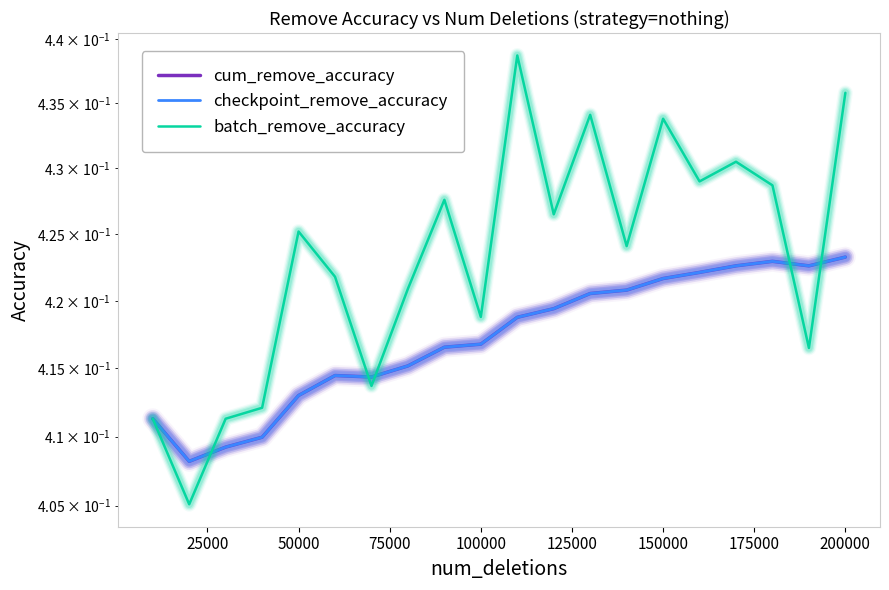

Which series has the largest range (max minus min)?

batch_remove_accuracy